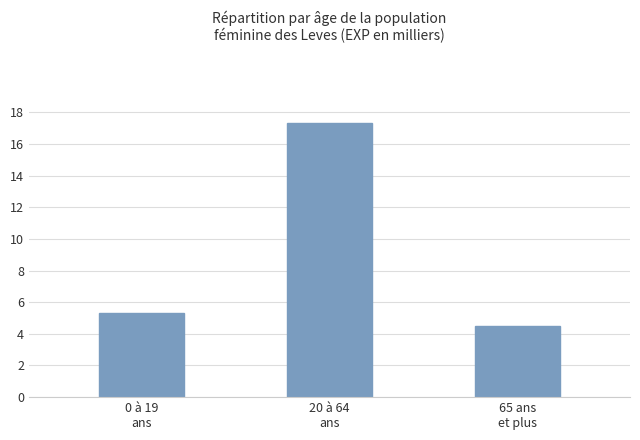

Are the bars horizontal?

No